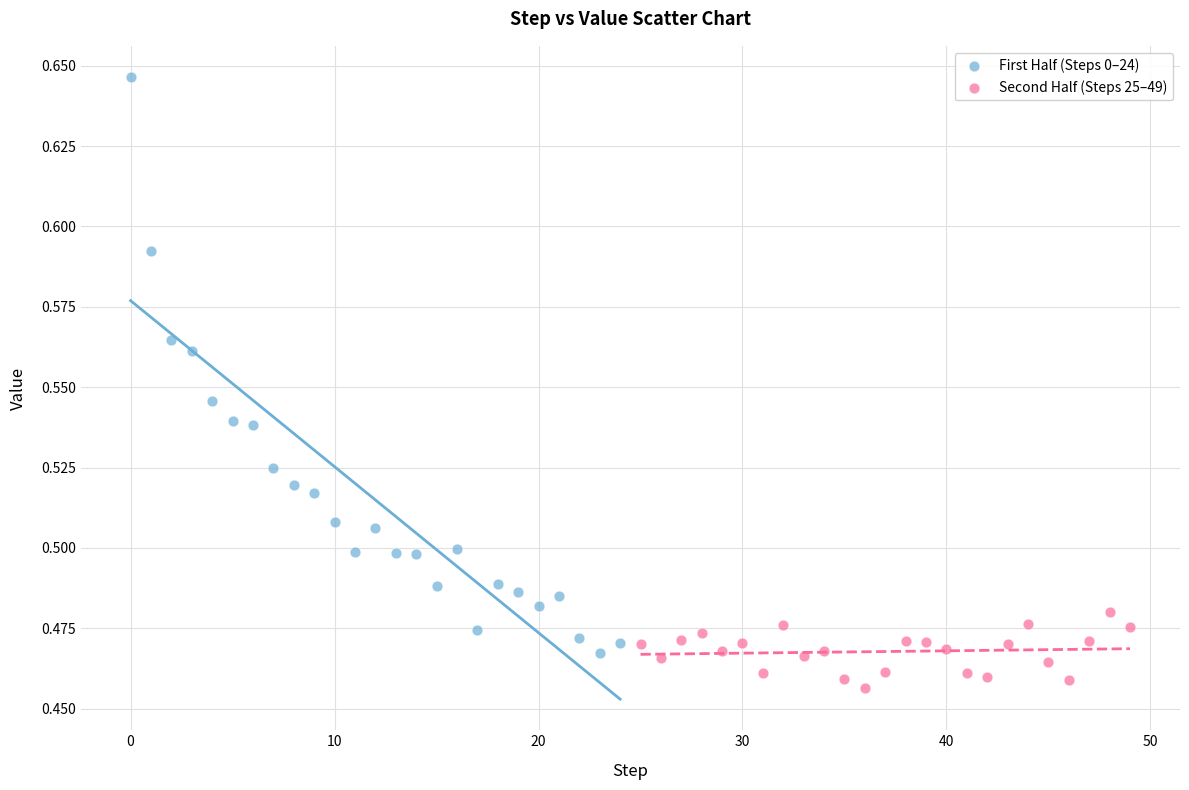

Which series reaches the minimum Y coordinate?

Second Half (Steps 25–49)